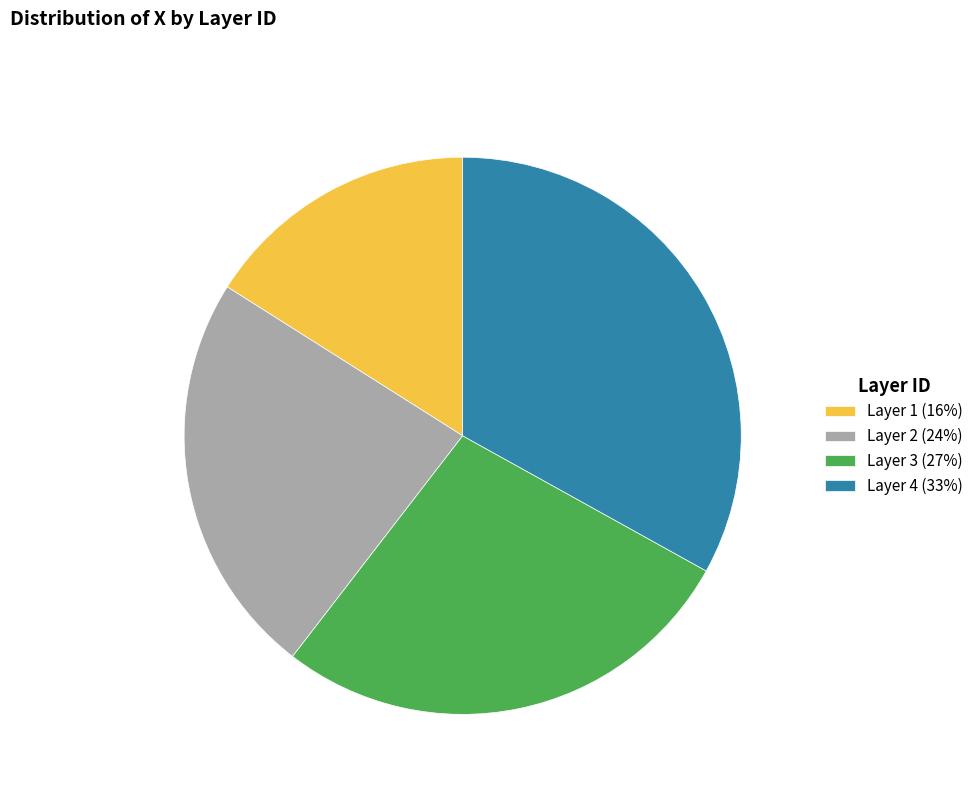

Is it true that Layer 4 (33%) is 28% of the pie?

False